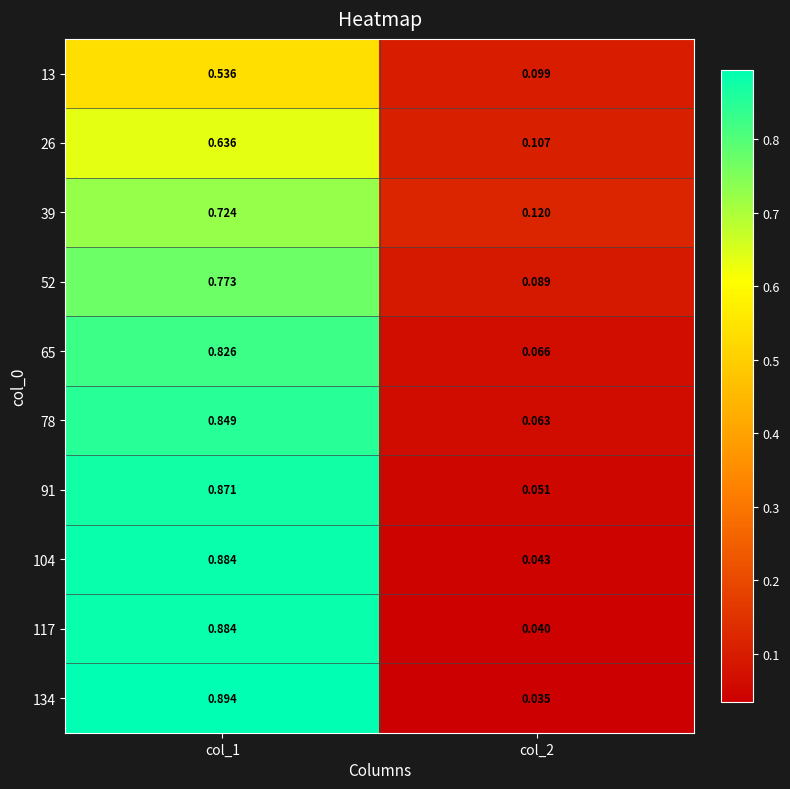

Is the value of 104 at col_2 greater than the value of 13 at col_1?

No